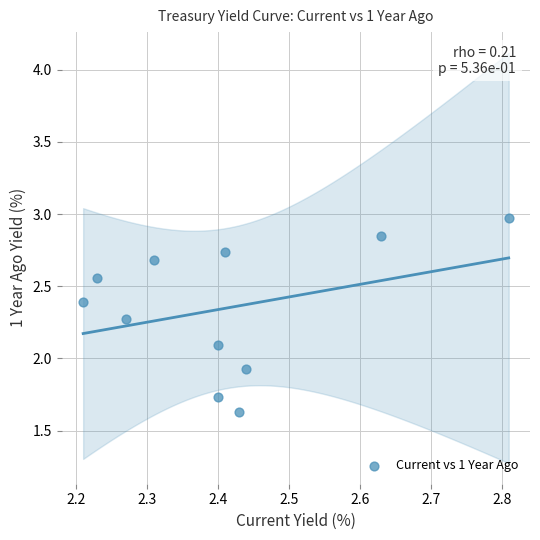

What is the range of Y values (max minus min)?

1.3